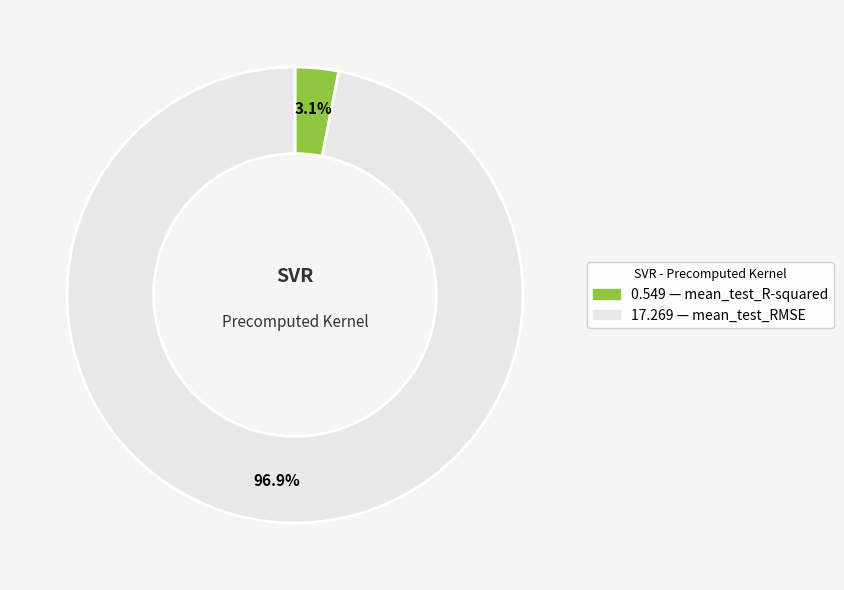

Is there any slice that represents more than half of the pie?

Yes